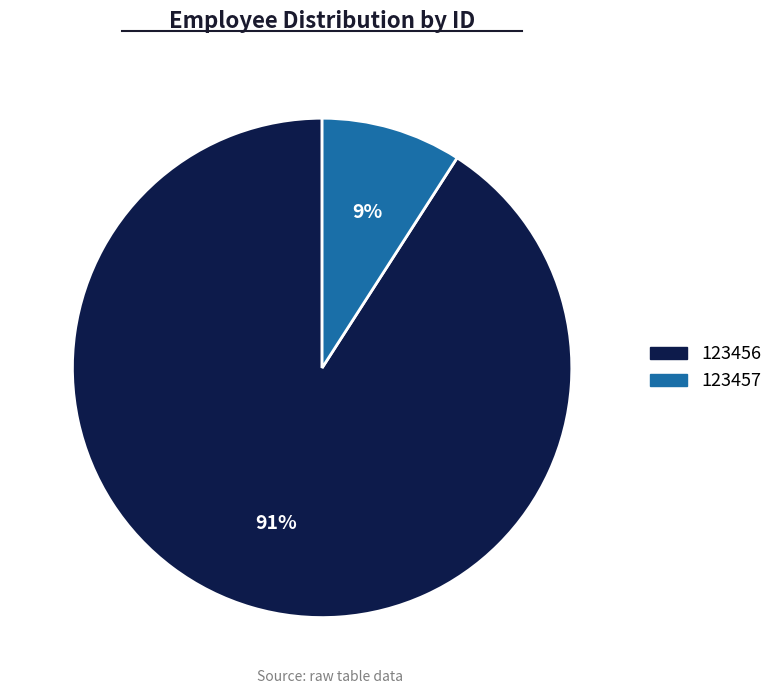

Count the number of slices in the pie.

2